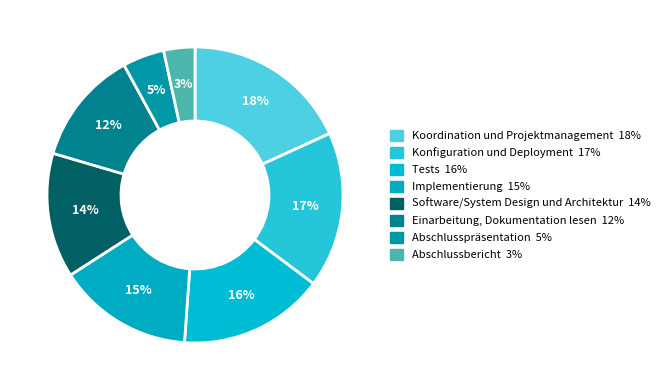

Count the number of slices in the pie.

8